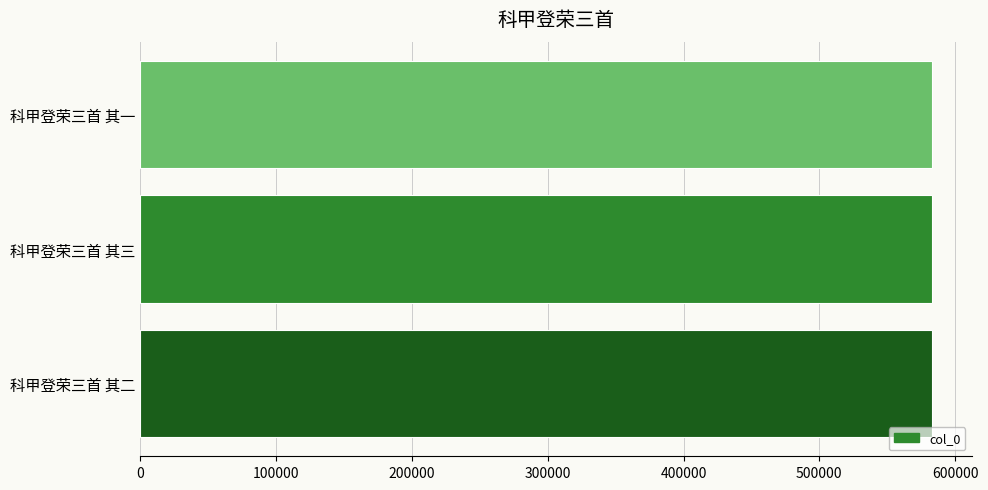

Are the bars horizontal?

Yes